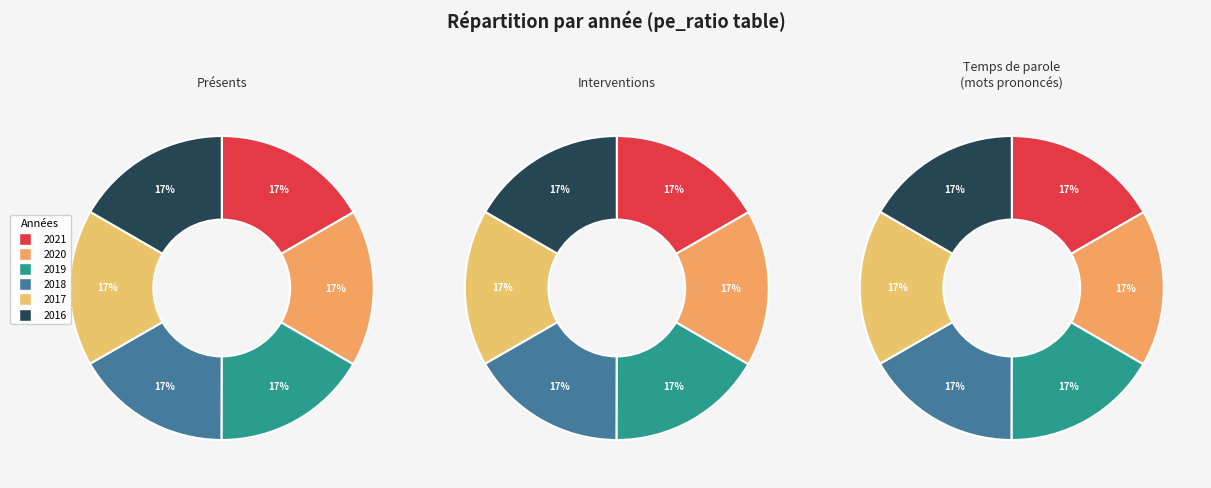

How much of the chart is everything except 2016?

83.4%